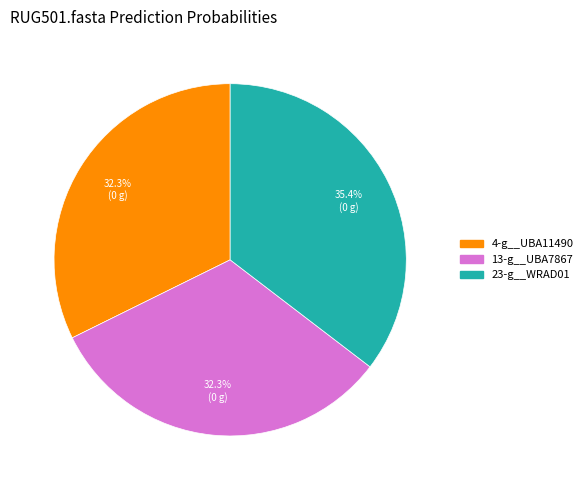

The 13-g__UBA7867 slice represents 47% of the pie. True or false?

False